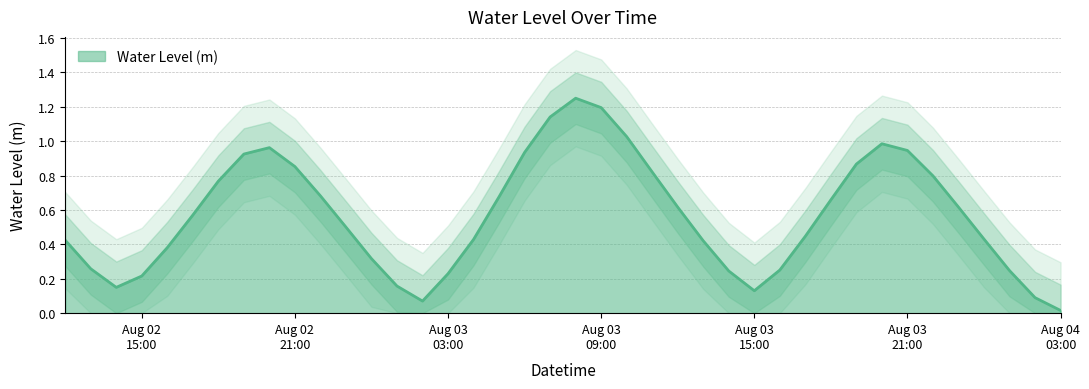

Does the chart display data point markers on the line(s)?

No